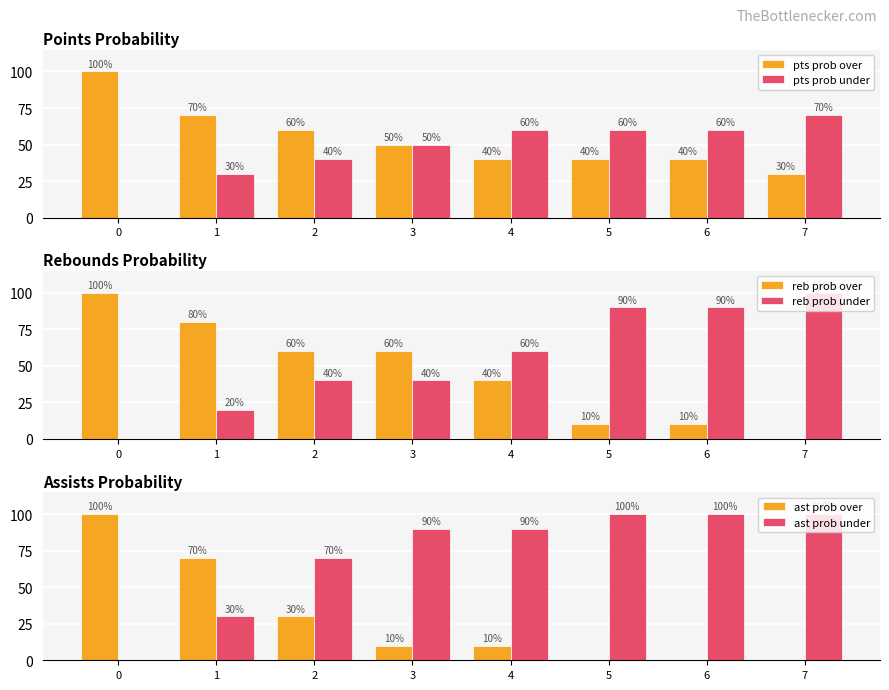

Reading left to right, transcribe all the data shown in this chart.

pts prob over: 0=100	1=70	2=60	3=50	4=40	5=40	6=40	7=30
pts prob under: 0=0	1=30	2=40	3=50	4=60	5=60	6=60	7=70
reb prob over: 0=100	1=80	2=60	3=60	4=40	5=10	6=10	7=0
reb prob under: 0=0	1=20	2=40	3=40	4=60	5=90	6=90	7=100
ast prob over: 0=100	1=70	2=30	3=10	4=10	5=0	6=0	7=0
ast prob under: 0=0	1=30	2=70	3=90	4=90	5=100	6=100	7=100